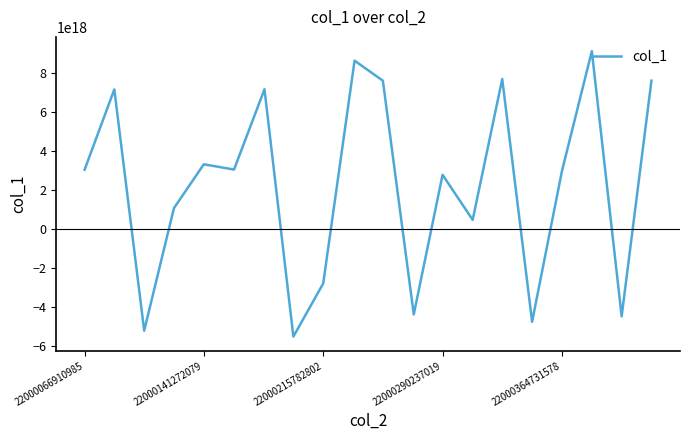

Is it true that the value at 22000066910985 is 797760421265281408?

False